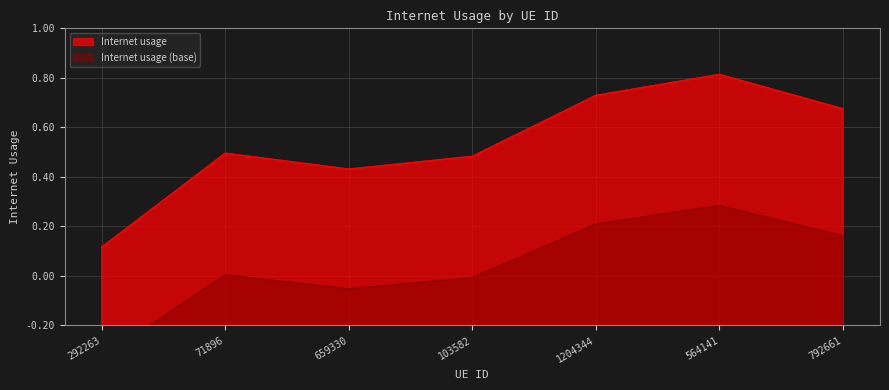

List the labels in order of value, smallest first.

292263, 659330, 103582, 71896, 792661, 1204344, 564141